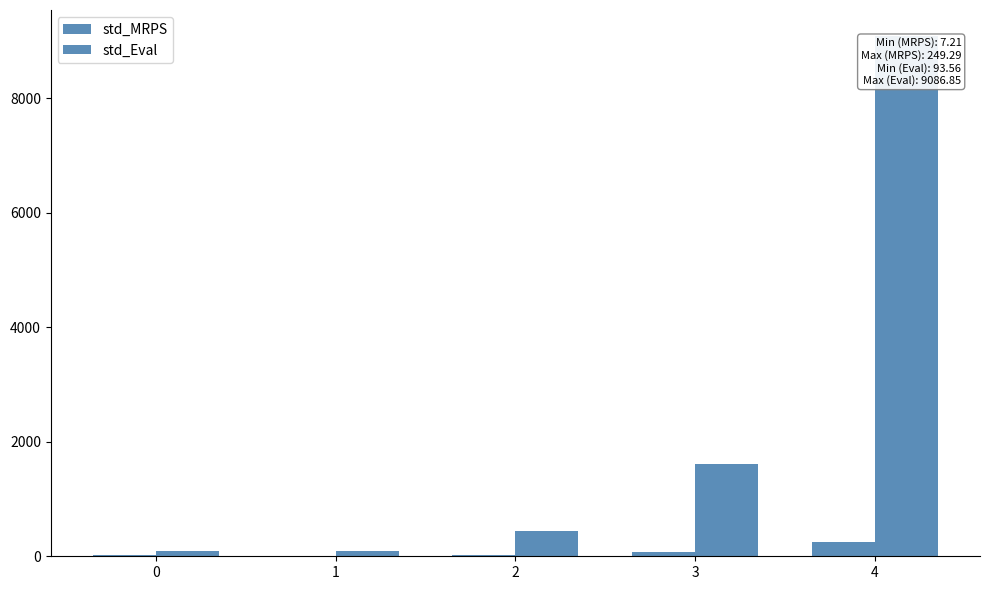

How many groups of bars are there?

5